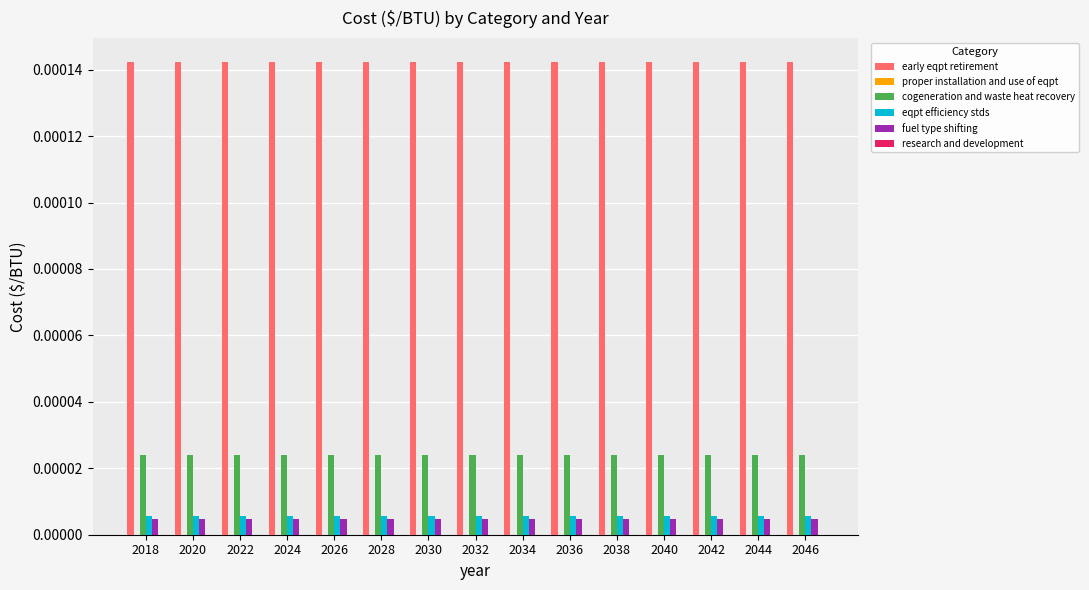

How many groups of bars are there?

15